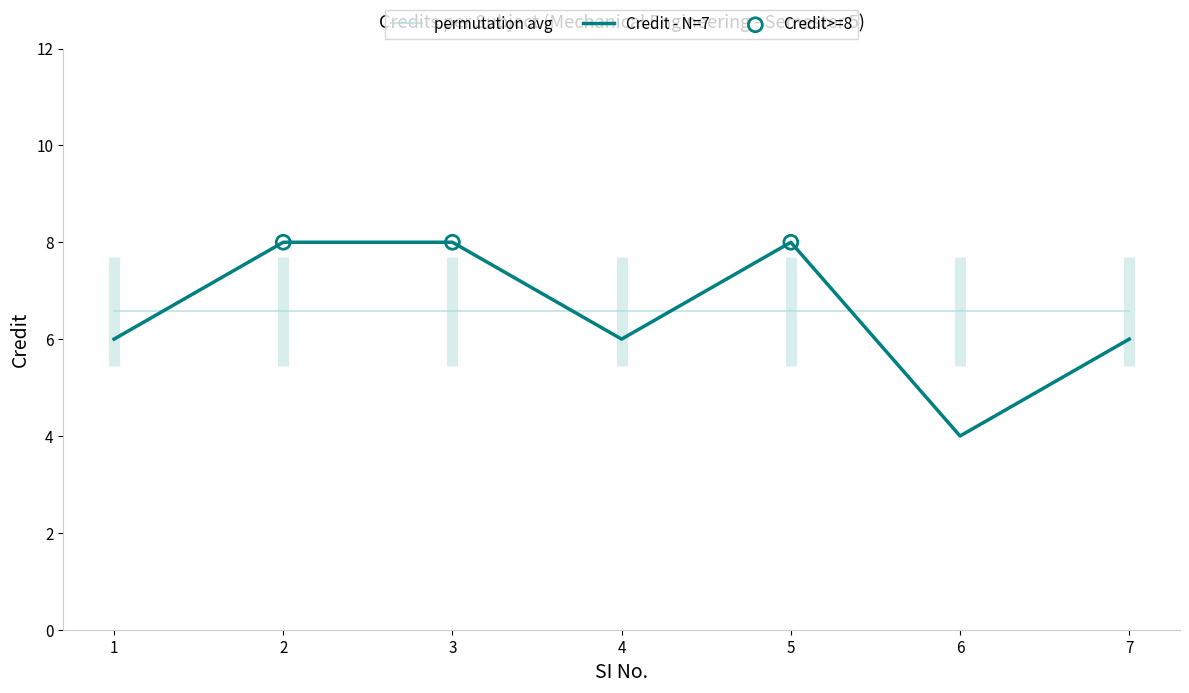

Between 2 and 4, which series saw the biggest shift?

Credit - N=7